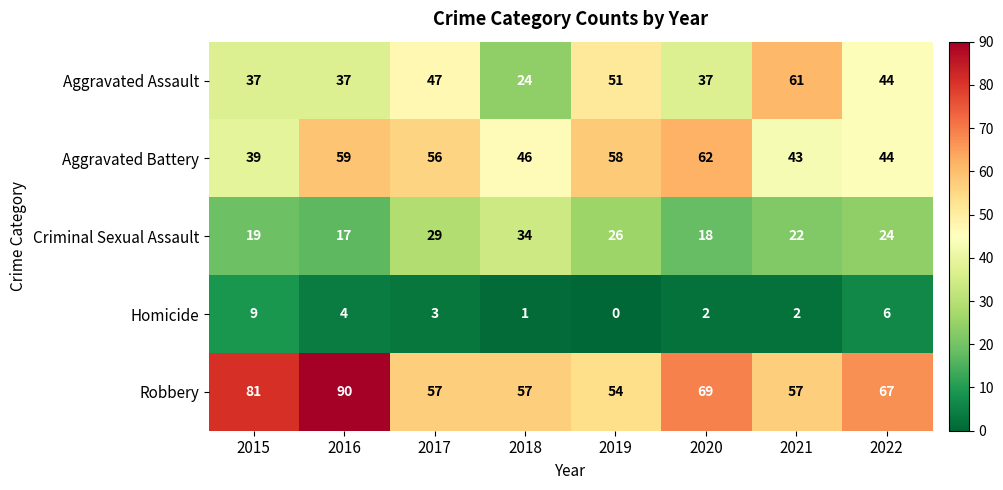

Which series has the largest range (max minus min)?

Aggravated Assault